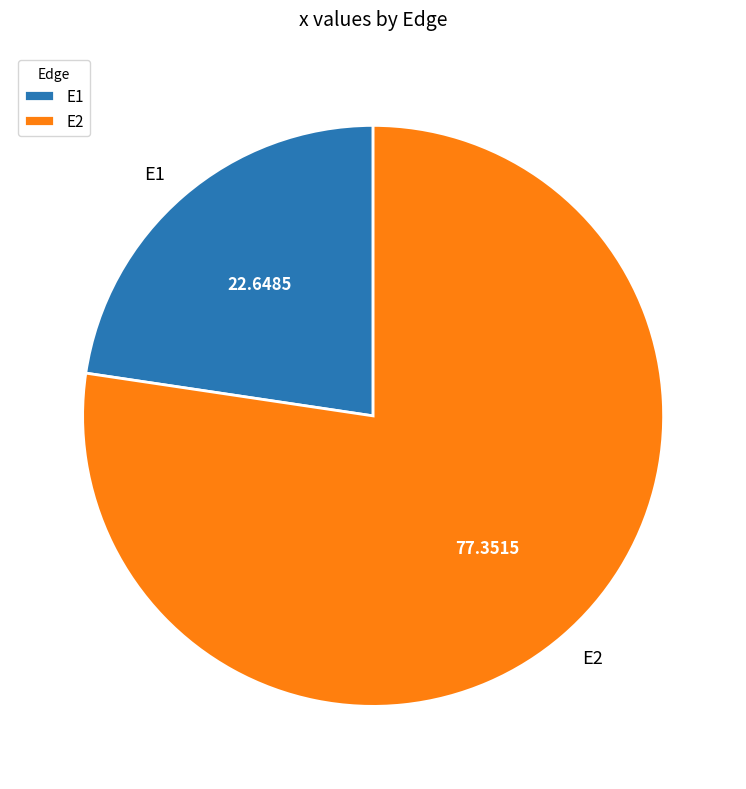

Is it true that E2 is 86% of the pie?

False